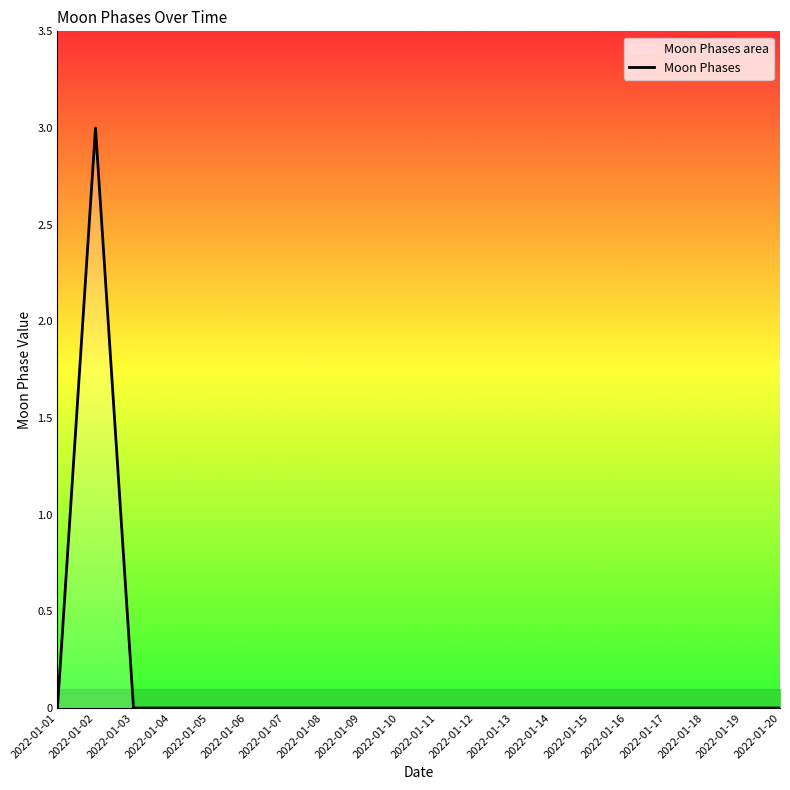

Rank the categories by value from lowest to highest.

2022-01-01, 2022-01-03, 2022-01-04, 2022-01-05, 2022-01-06, 2022-01-07, 2022-01-08, 2022-01-09, 2022-01-10, 2022-01-11, 2022-01-12, 2022-01-13, 2022-01-14, 2022-01-15, 2022-01-16, 2022-01-17, 2022-01-18, 2022-01-19, 2022-01-20, 2022-01-02